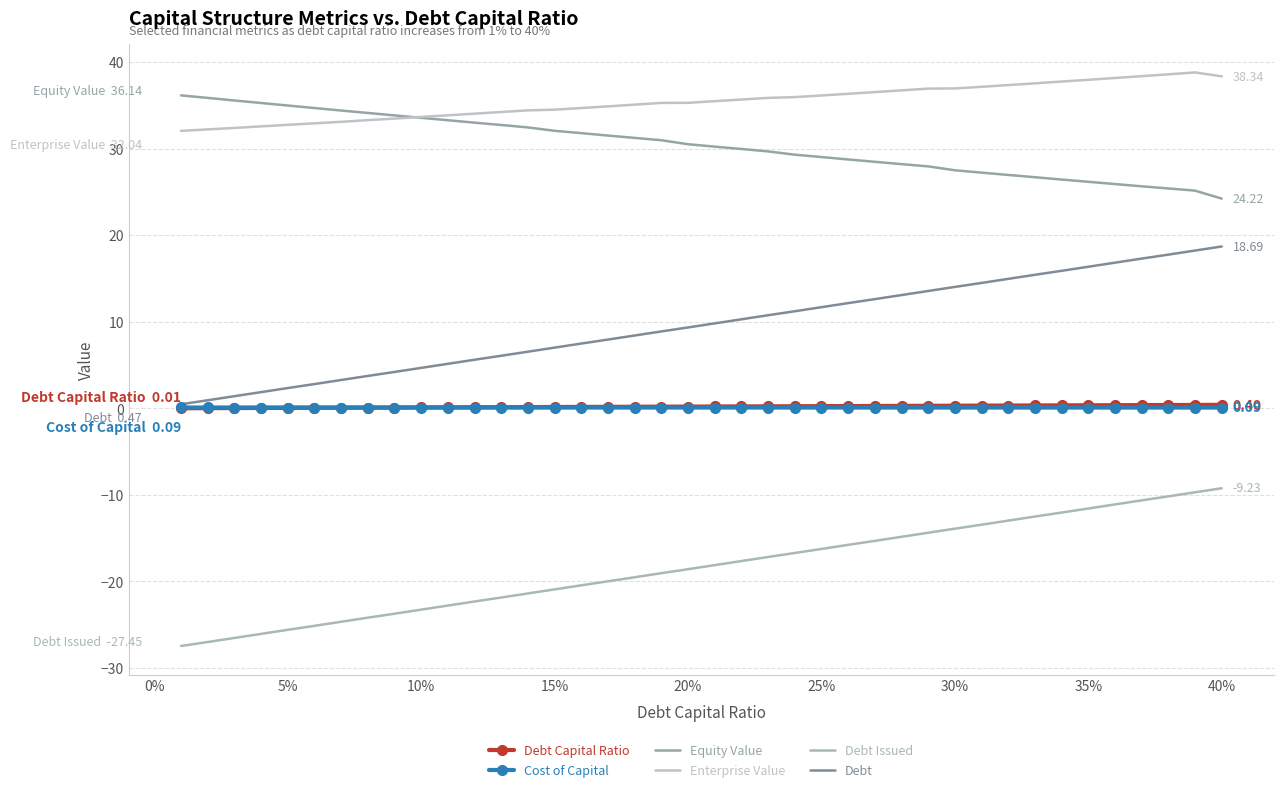

What is the difference between the second highest and second lowest values in the Enterprise Value series?

6.4